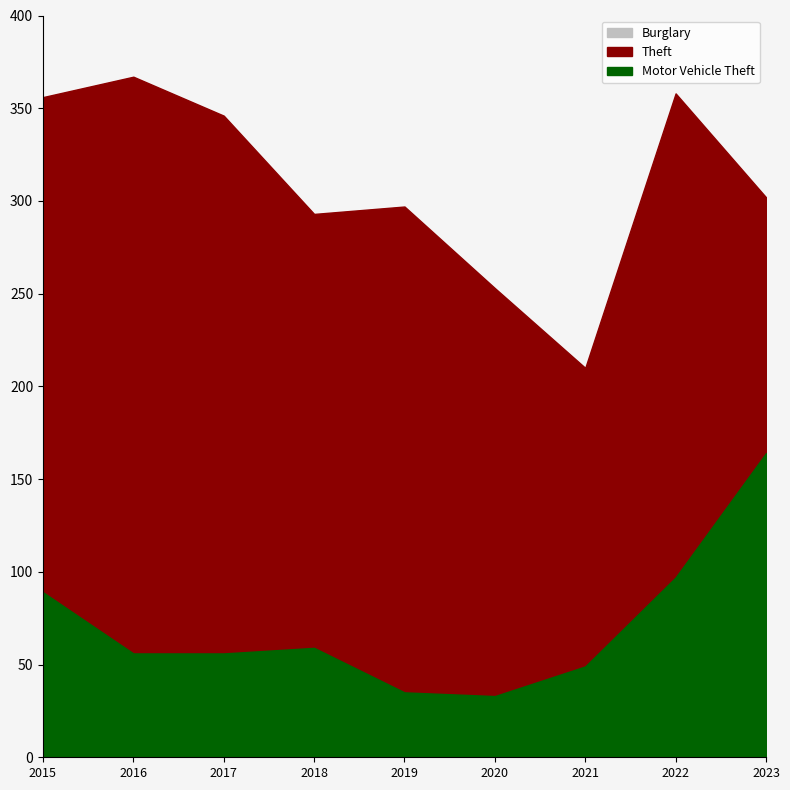

At which category does the chart reach its minimum across all series?

2020